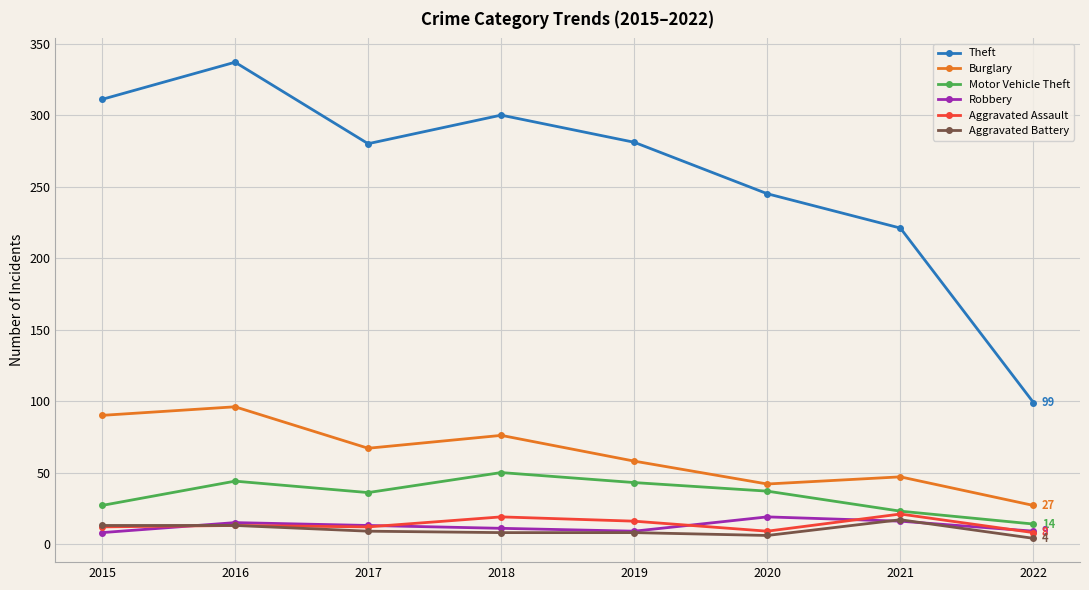

Between 2016 and 2019, which series saw the biggest shift?

Theft